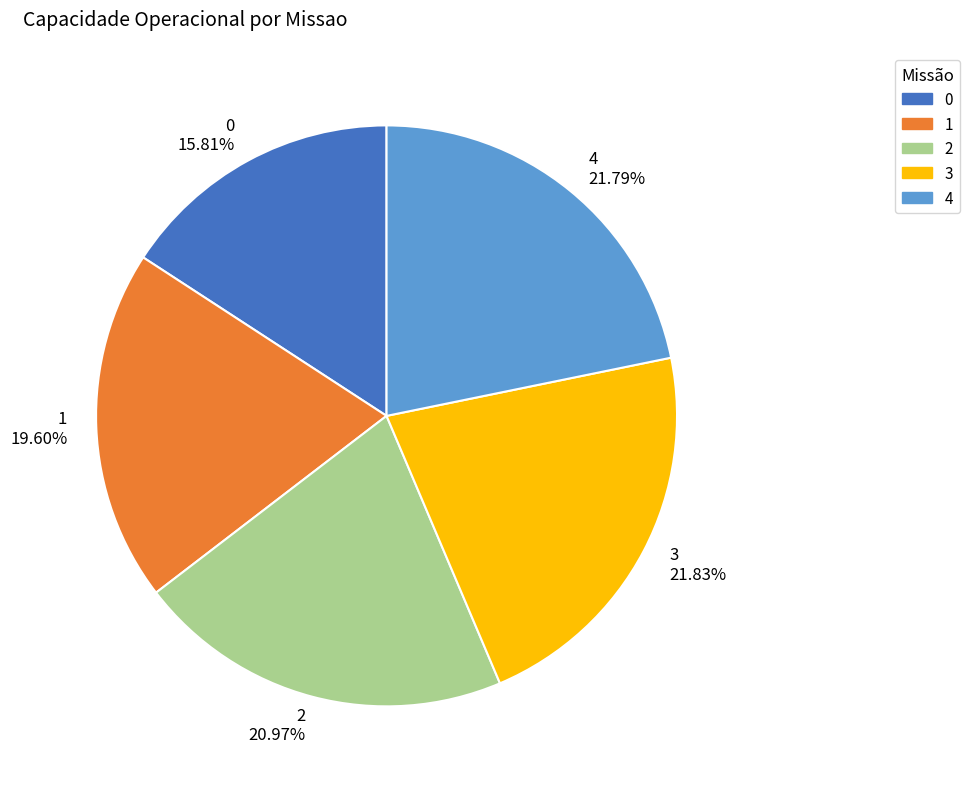

Approximately how many times larger is the value at 4 compared to 2?

1.0